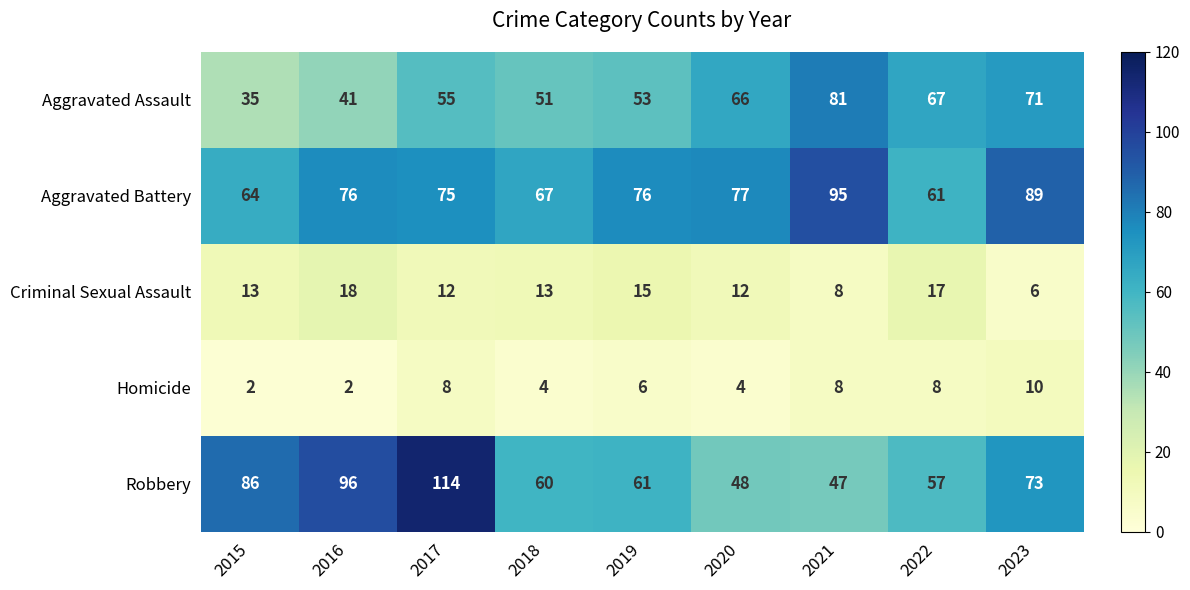

Which series changed the most between 2022 and 2023?

Aggravated Battery